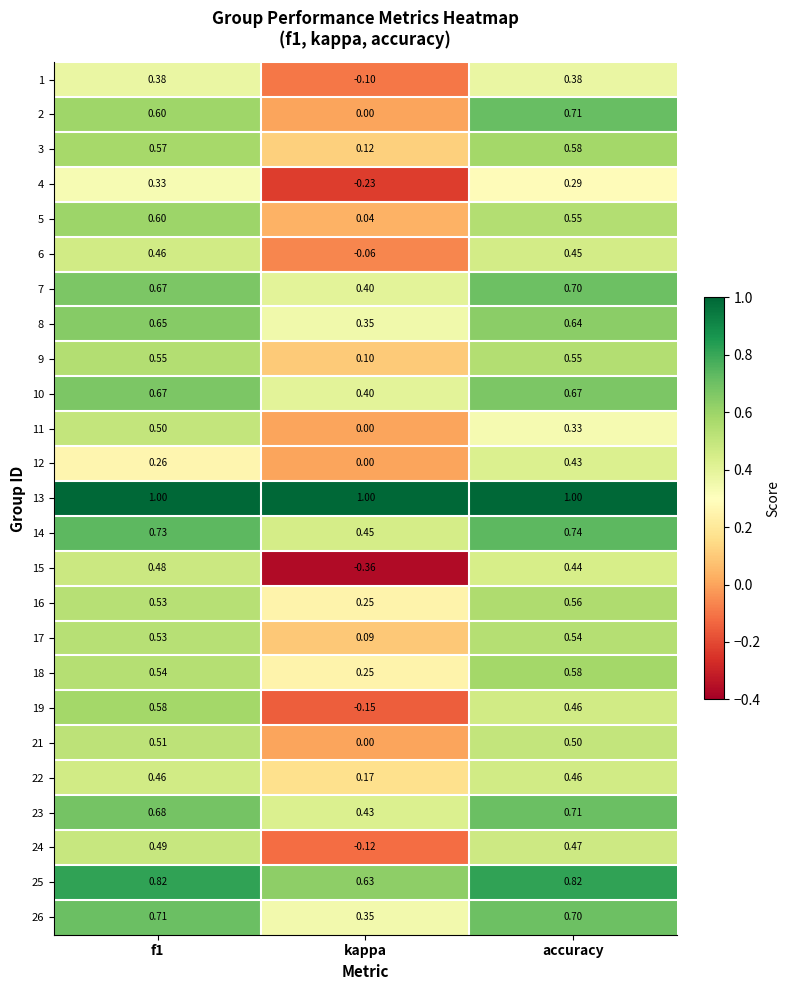

At which label does 12 reach its peak?

accuracy